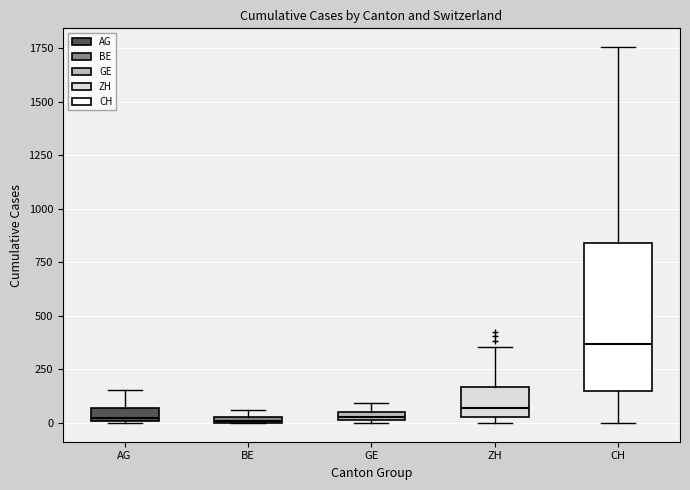

Where does the median line of the box for CH sit on the y-axis? The values are not printed on the chart, so give them approximately, as read against the axis.

350